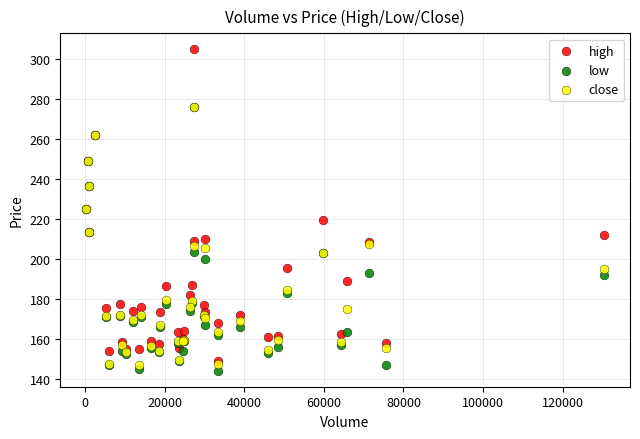

Which series reaches the maximum Y coordinate?

high